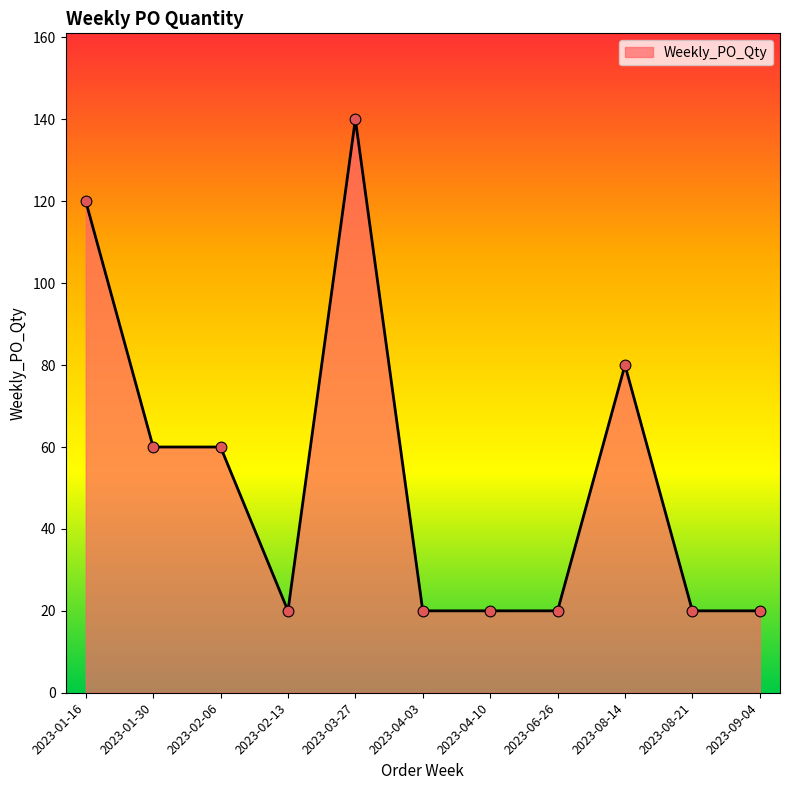

What is the ratio of the value at 2023-08-14 to the value at 2023-03-27?

0.6